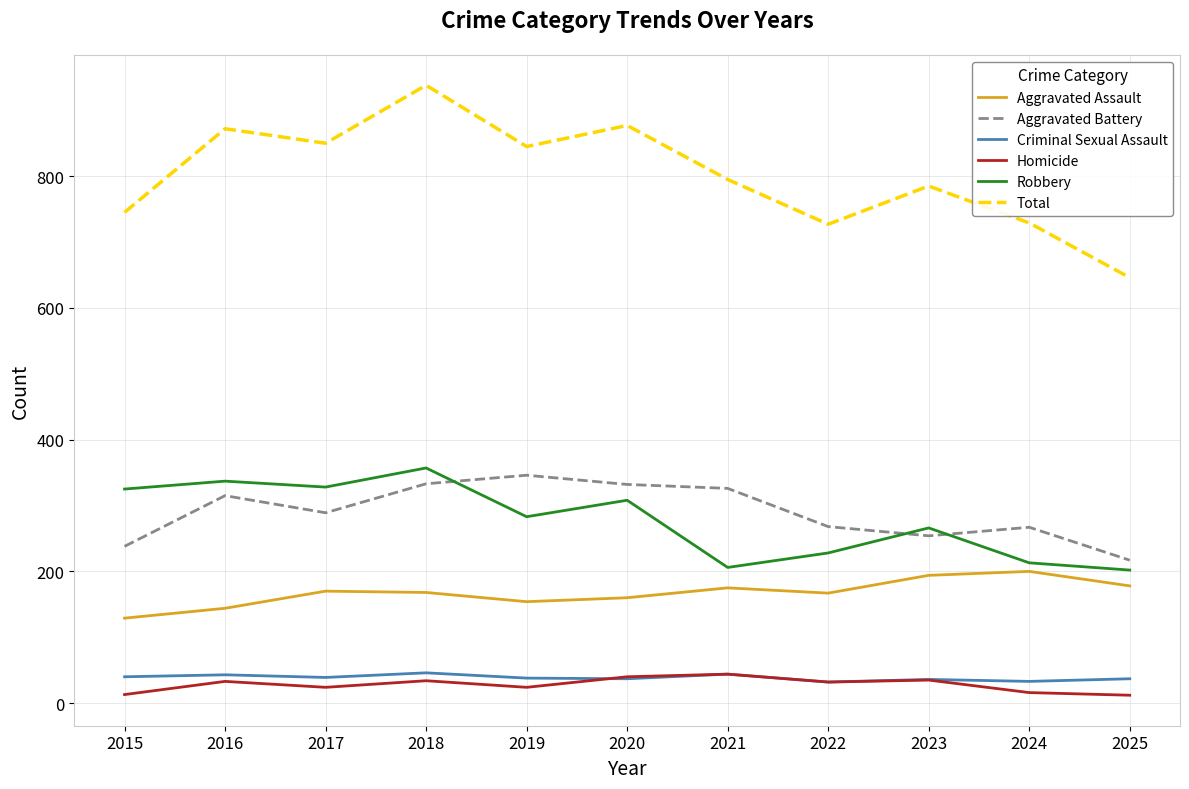

Is this an area chart (filled region under the line)?

No